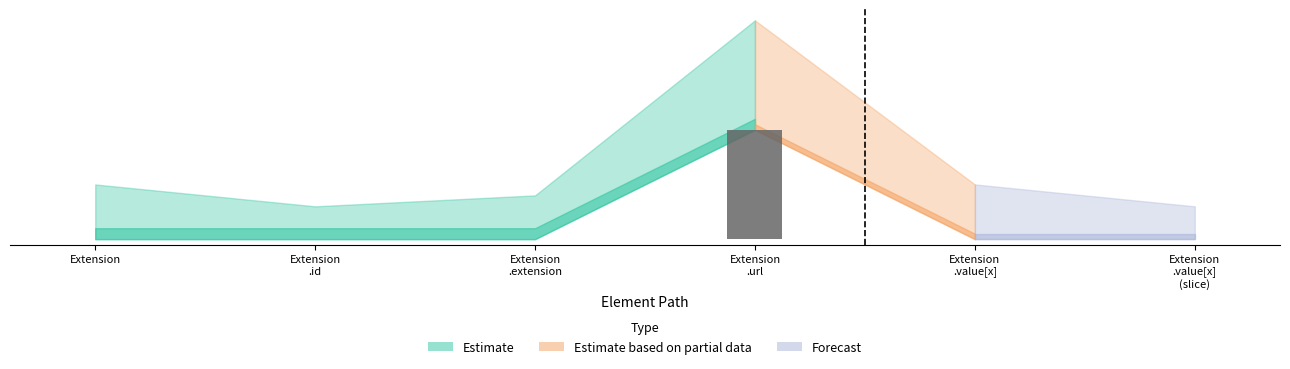

What is the difference between the maximum and minimum values?

1